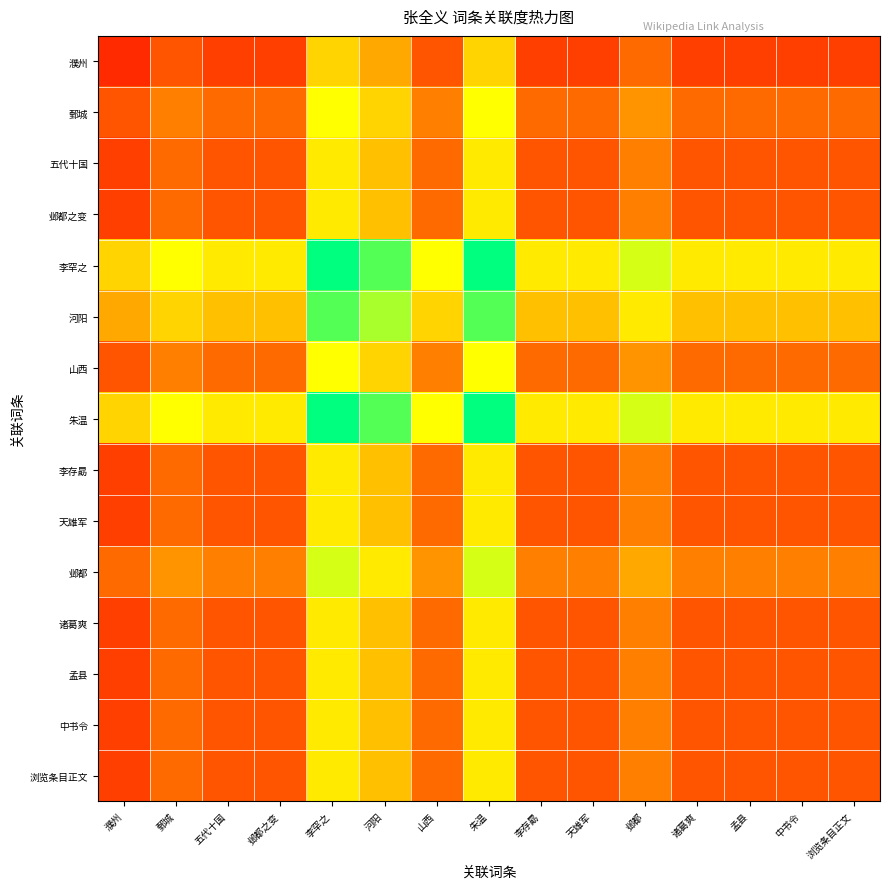

How many categories are shown in the chart?

15